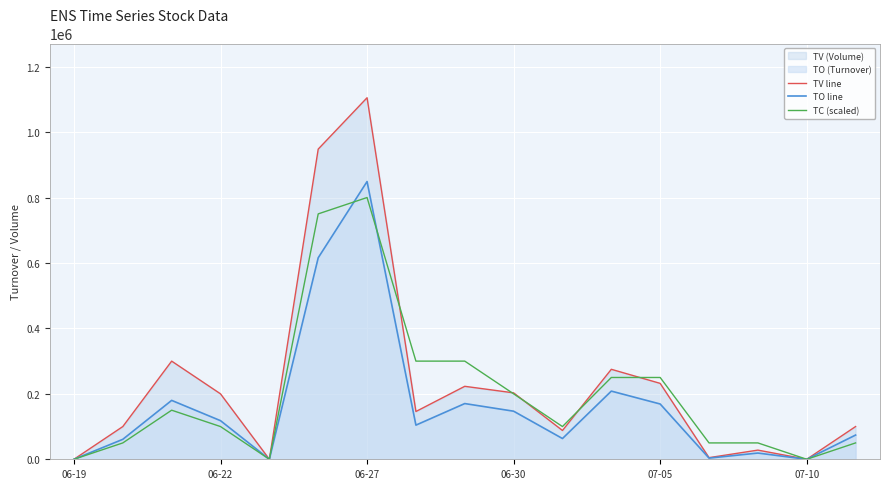

At which category is the sum across all series the highest?

06-27